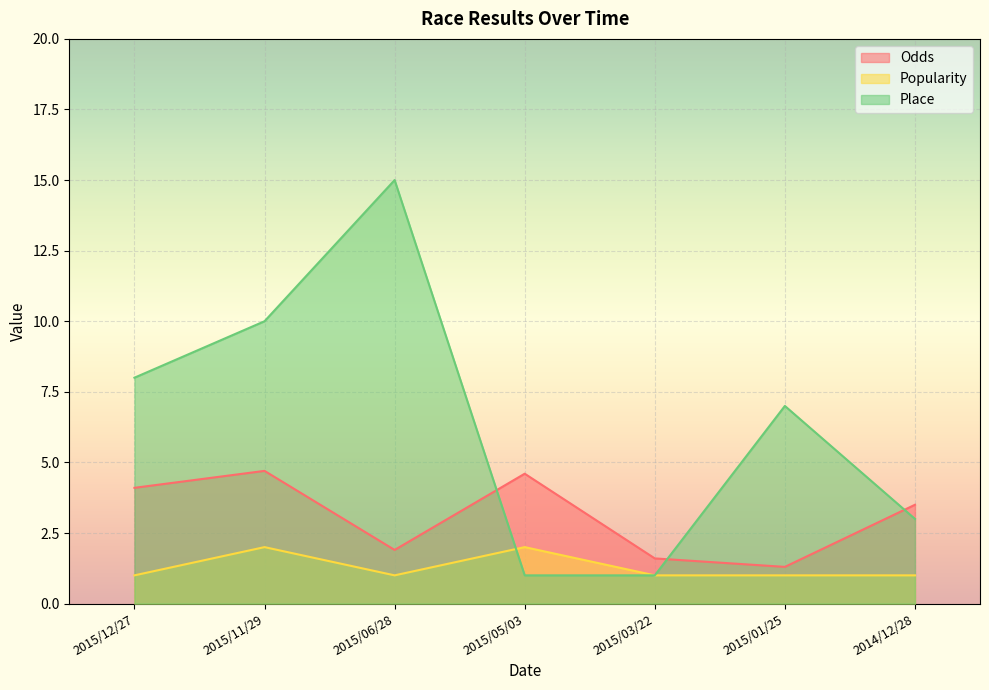

Which category has the highest value across all series?

2015/06/28